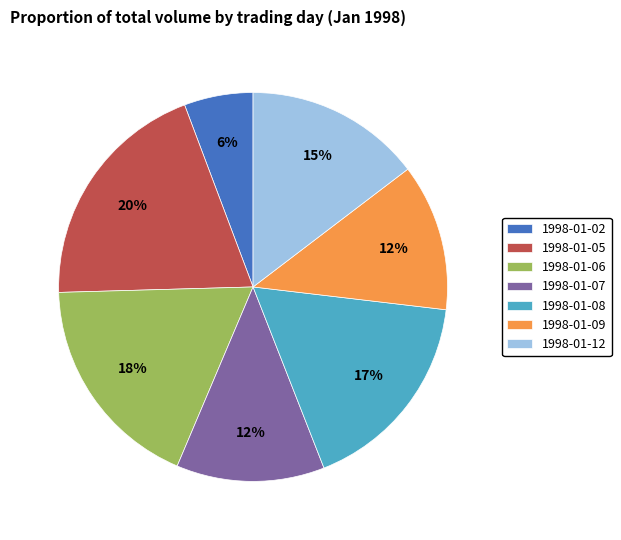

True or false: 1998-01-07 accounts for 1% of the total.

False